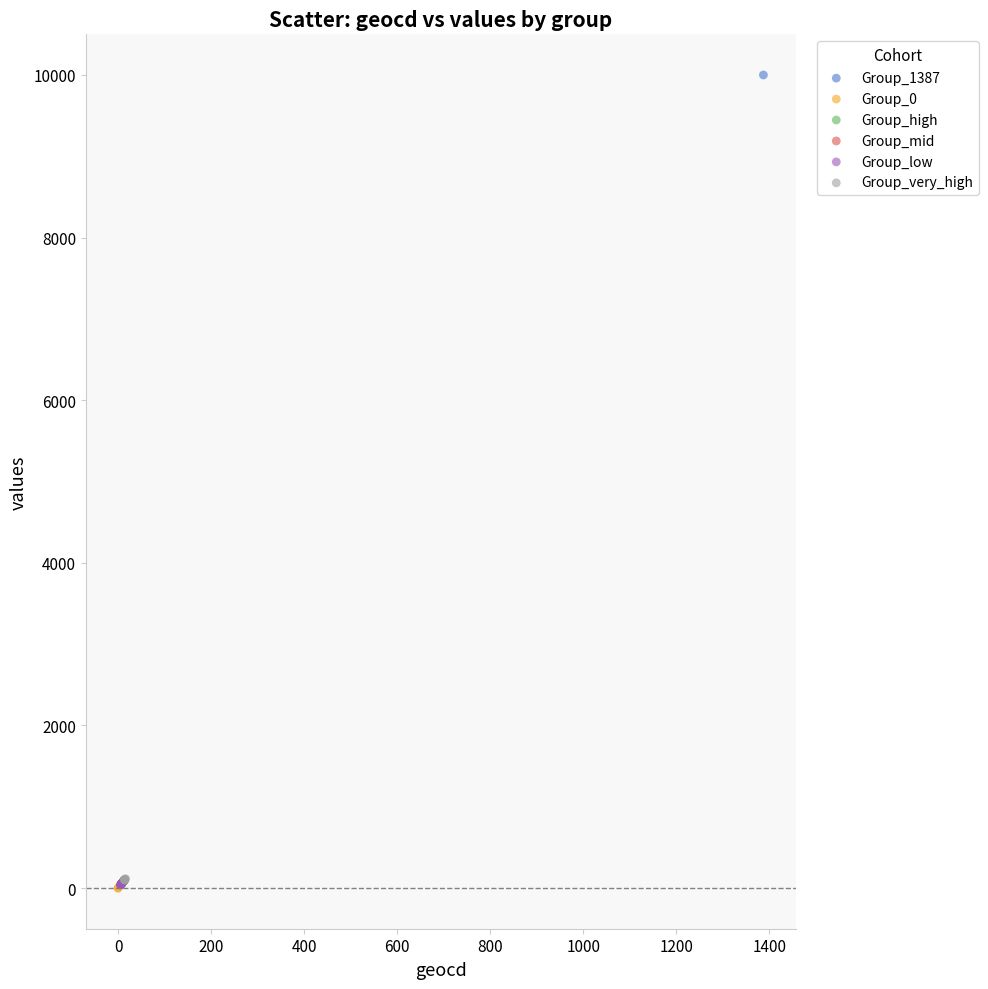

What are all the series names shown in the legend?

Group_1387, Group_0, Group_high, Group_mid, Group_low, Group_very_high